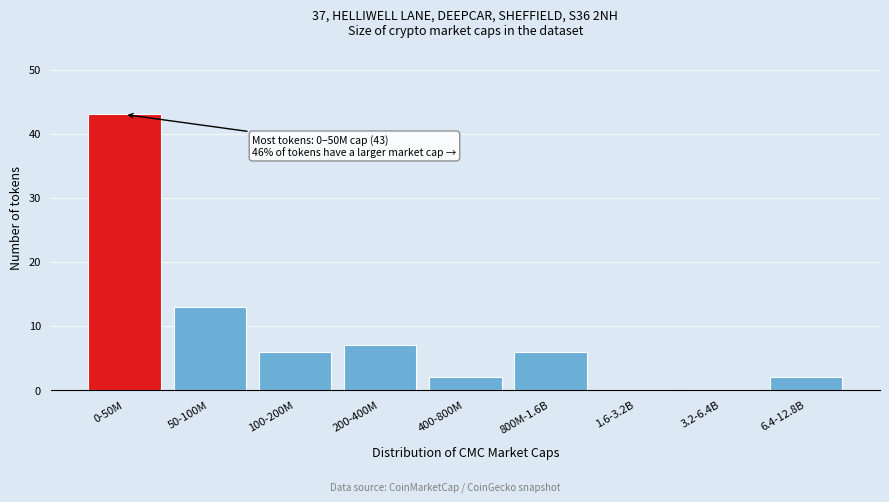

Reading right to left, transcribe all the data shown in this chart.

6.4-12.8B=2	3.2-6.4B=0	1.6-3.2B=0	800M-1.6B=6	400-800M=2	200-400M=7	100-200M=6	50-100M=13	0-50M=43